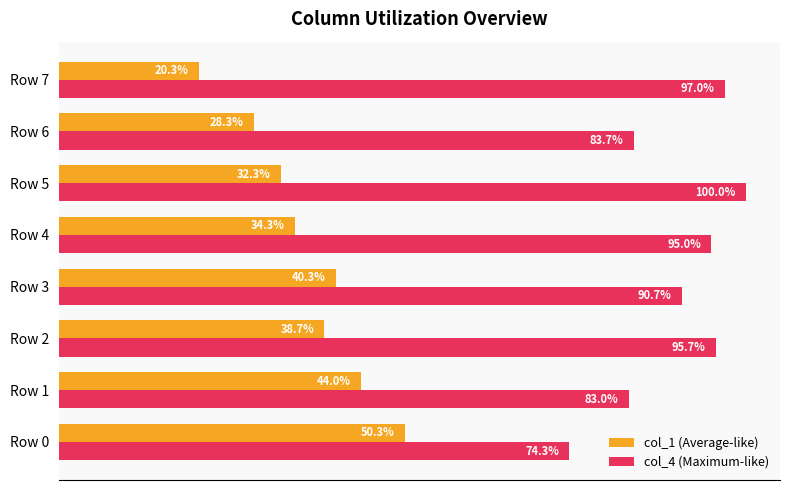

List the labels in order of col_4 (Maximum-like) value, largest first.

Row 5, Row 7, Row 2, Row 4, Row 3, Row 6, Row 1, Row 0